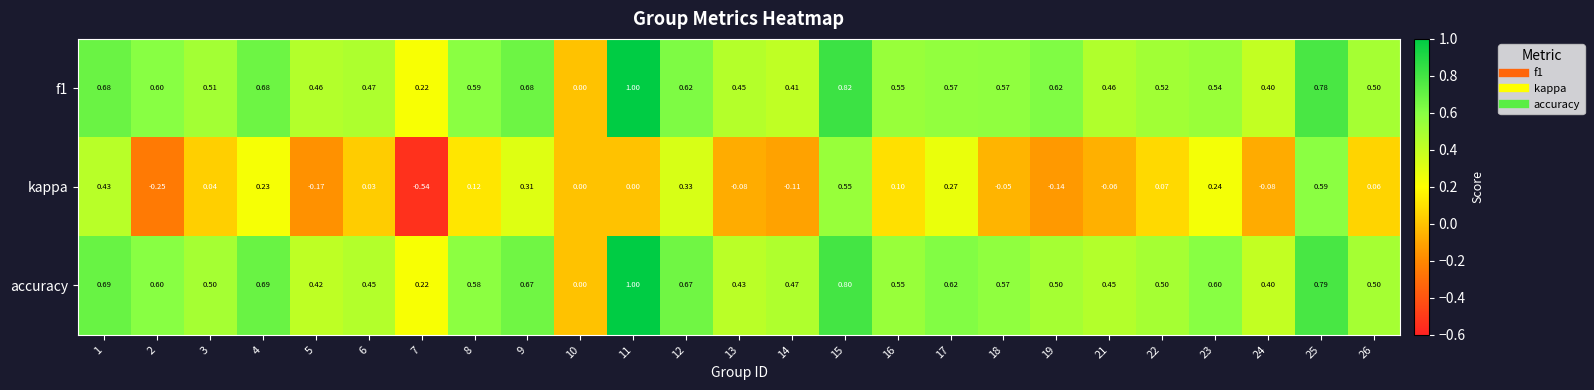

Which series has the largest range (max minus min)?

kappa